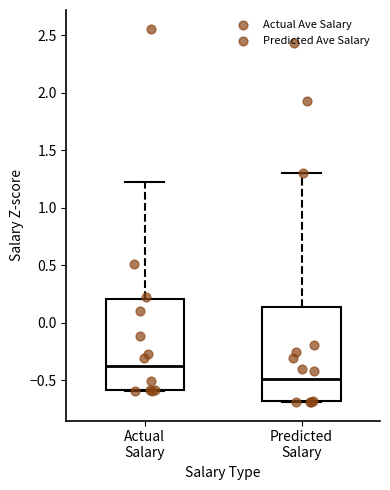

Where does the upper whisker of the box for Predicted Salary end on the y-axis? The values are not printed on the chart, so give them approximately, as read against the axis.

1.30